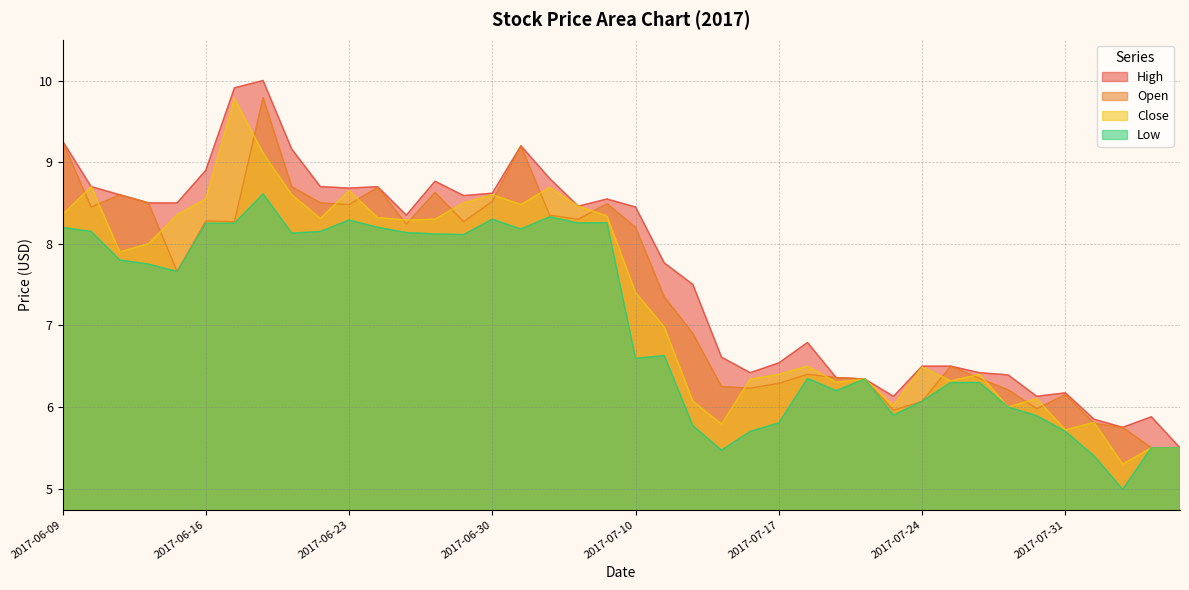

At how many categories does at least one series exceed 5?

40